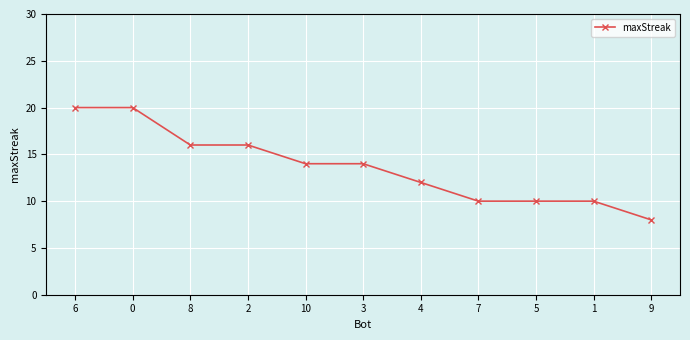

What position from the right is 0?

10